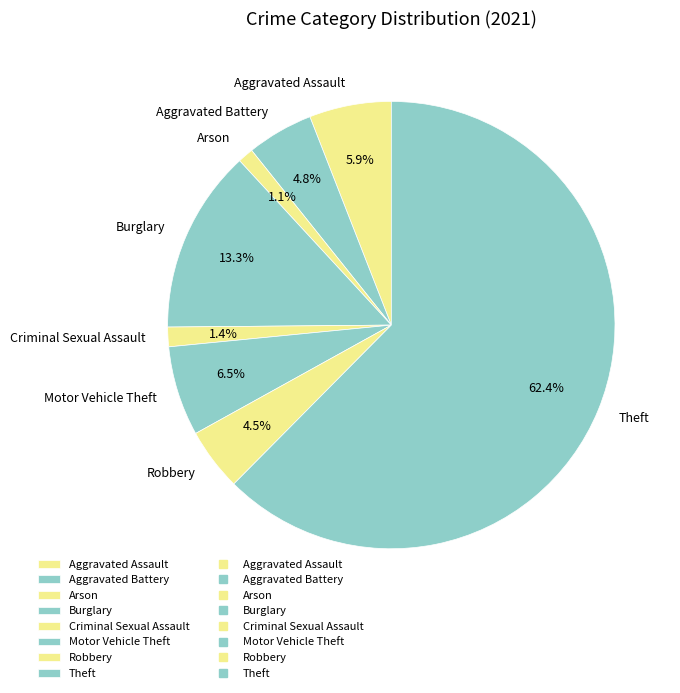

How many segments does this pie chart have?

8